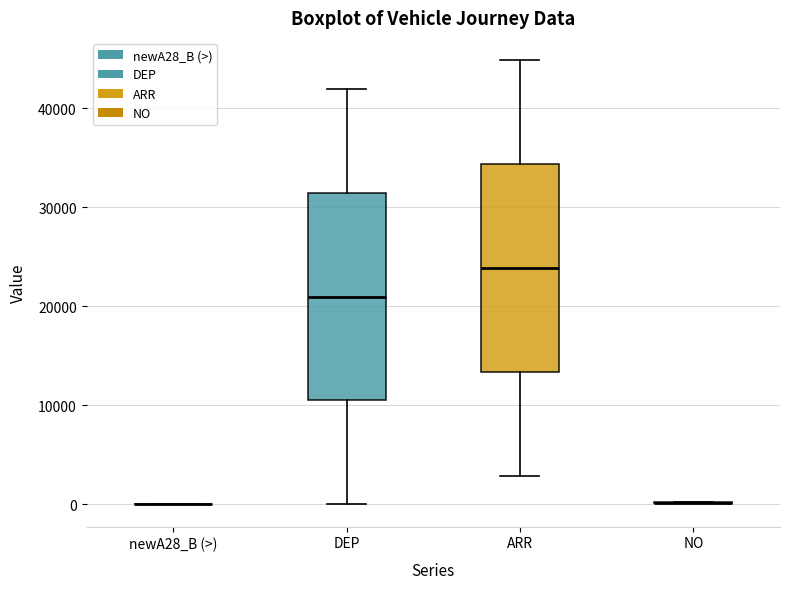

Reading left to right, transcribe this box plot: for each box, give where its median line is, the range the box spans, and where its two whiskers end, as read against the y-axis. The values are not printed on the chart, so give them approximately, as read against the axis.

newA28_B (>): box collapsed to a line at 0, whiskers 0 to 0
DEP: median 21000, box 11000 to 32000, whiskers 0 to 42000
ARR: median 24000, box 13000 to 34000, whiskers 3000 to 45000
NO: box collapsed to a line at 0, whiskers 0 to 0